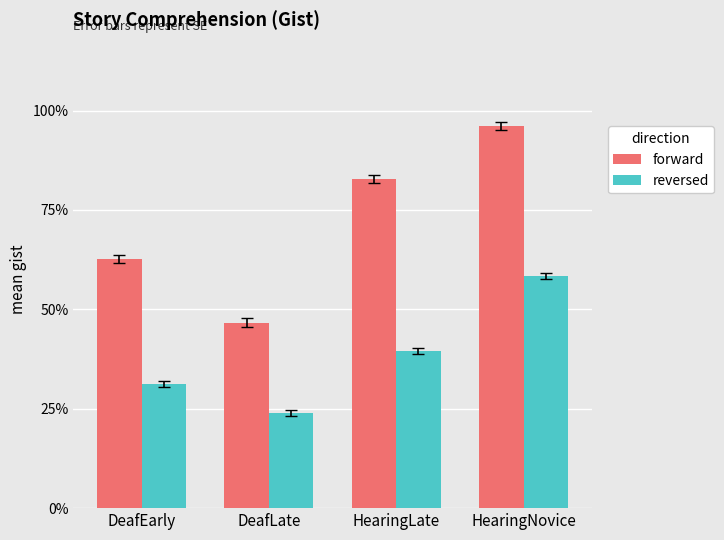

At which category is the sum across all series the highest?

HearingNovice